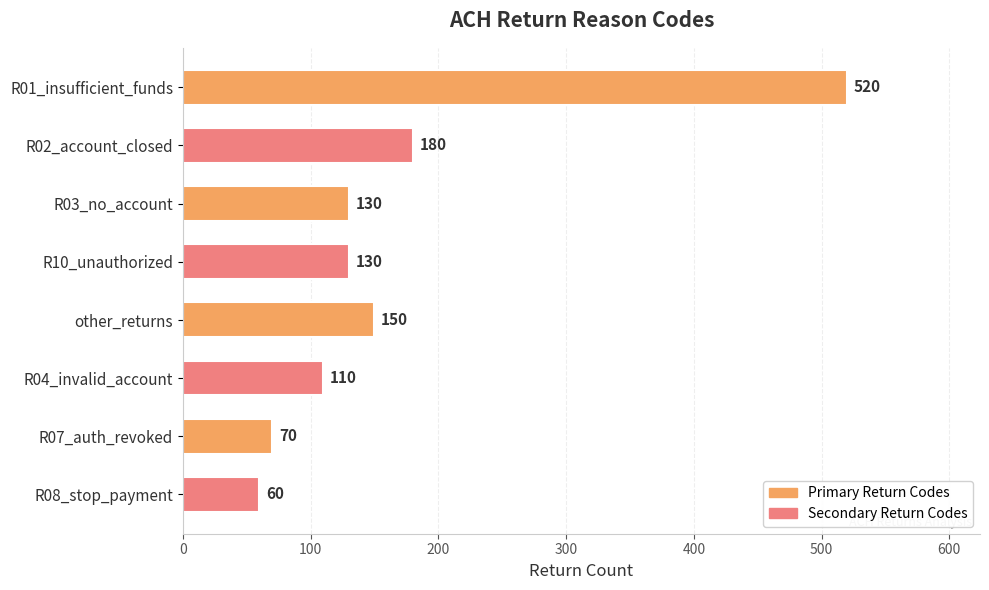

True or false: the data shows 47 at R07_auth_revoked.

False